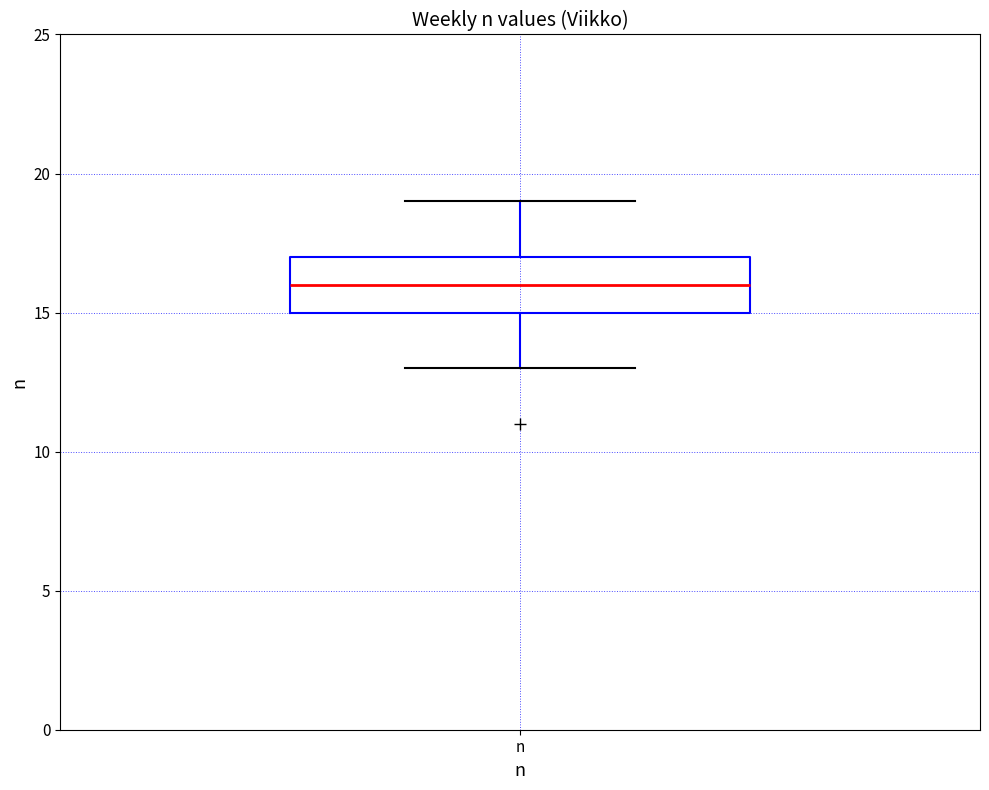

Read this box plot against the y-axis: the position of the median line, the range covered by the box, and the ends of both whiskers. The values are not printed on the chart, so give them approximately, as read against the axis.

median 16, box 15 to 17, whiskers 13 to 19